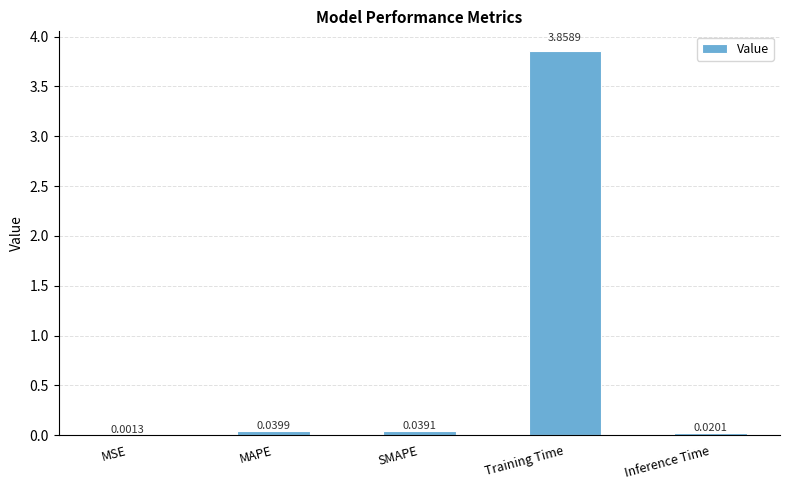

Which has a higher value, Training Time or SMAPE?

Training Time